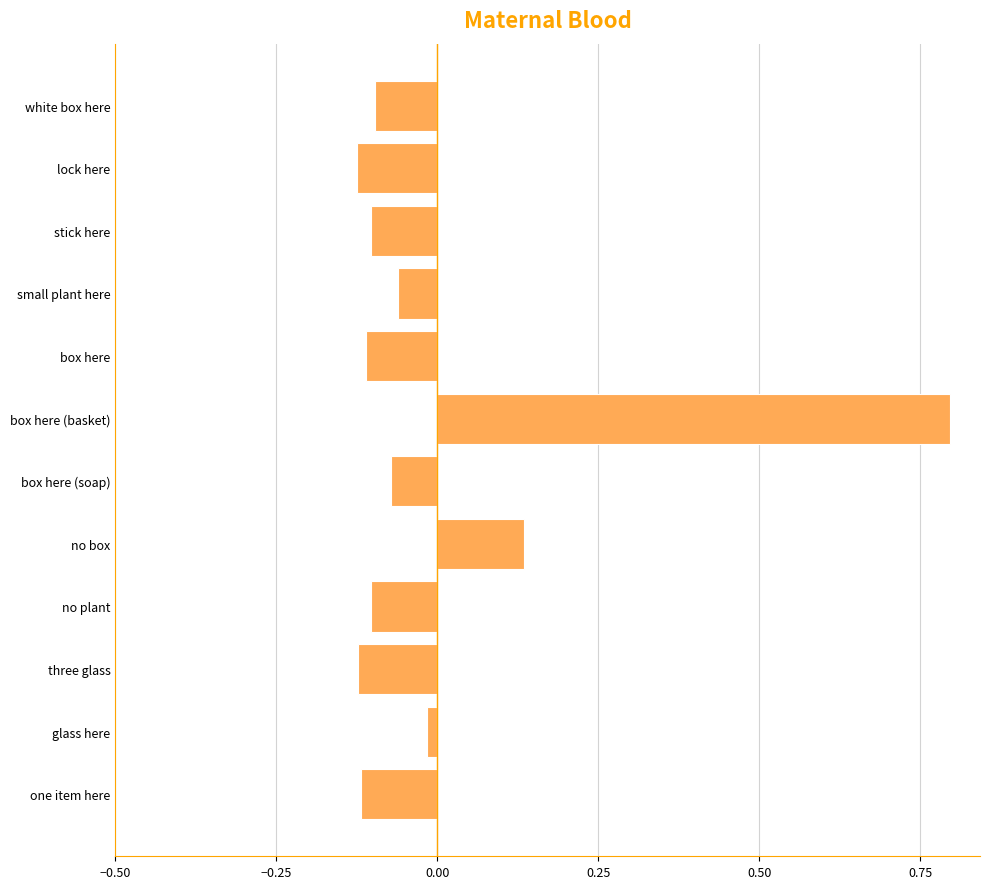

The chart shows a value of 1.3 at box here (basket). True or false?

False